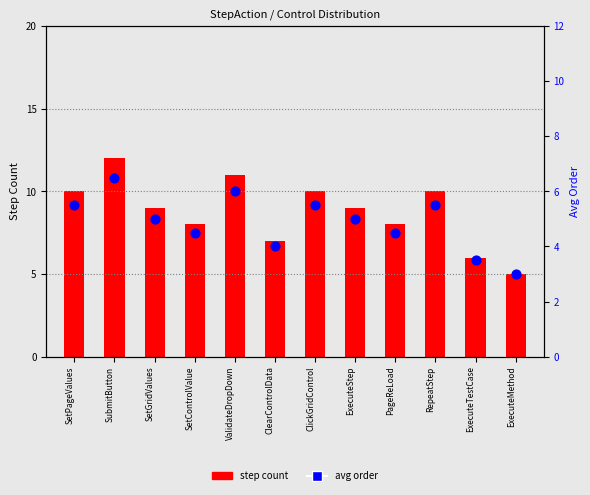

What is the total value across all series at ExecuteMethod?

8.0